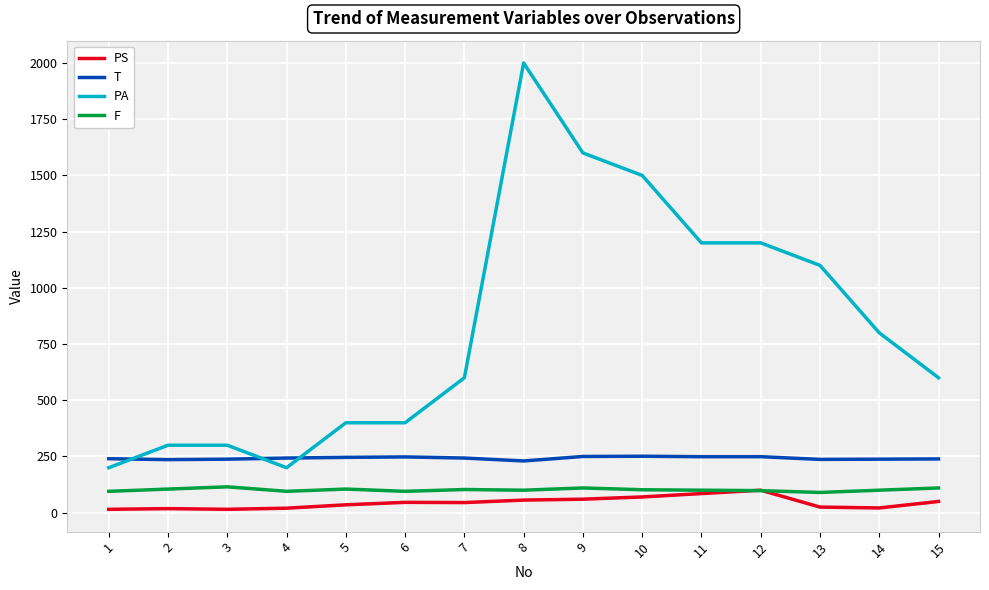

How many lines are shown in the chart?

4